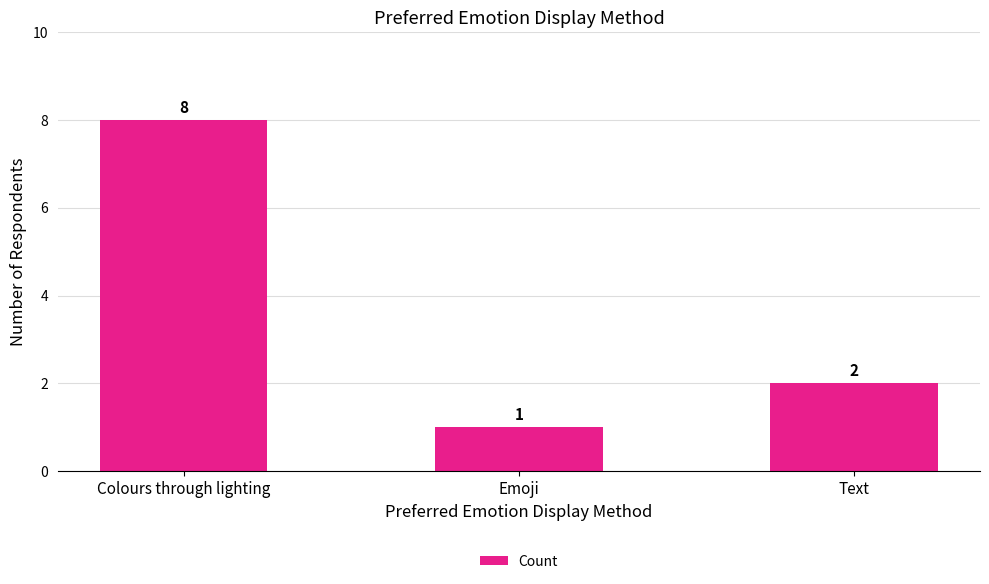

Is it true that the value at Colours through lighting is 8?

True